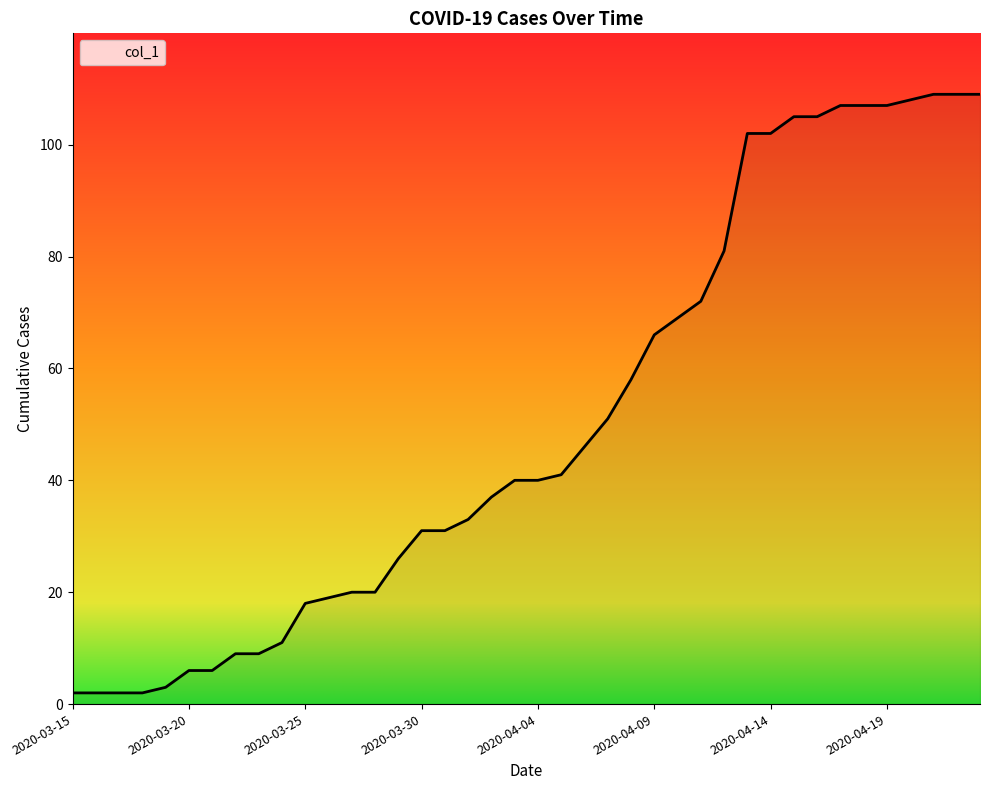

What is the difference between the second highest and minimum values?

107